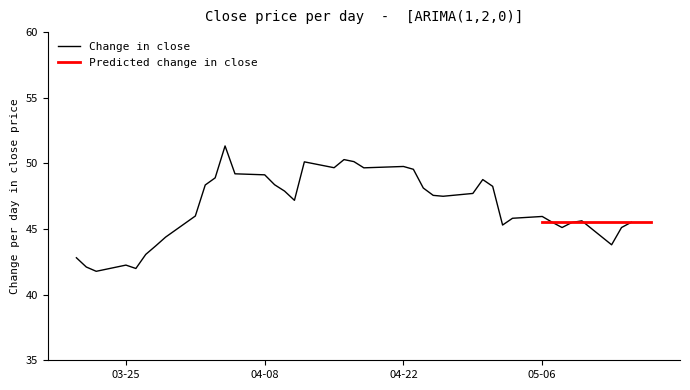

What is the highest value of the Change in close series?

51.3